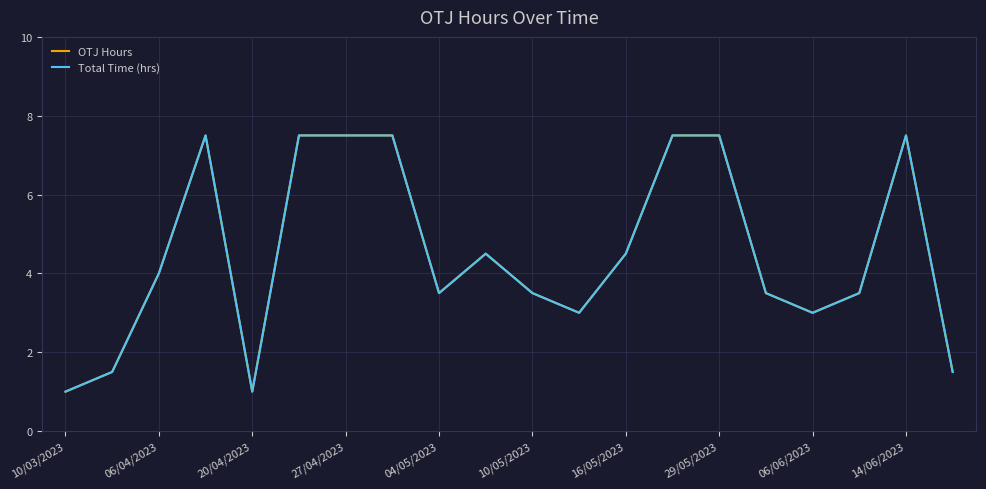

Does the chart have visible grid lines?

Yes